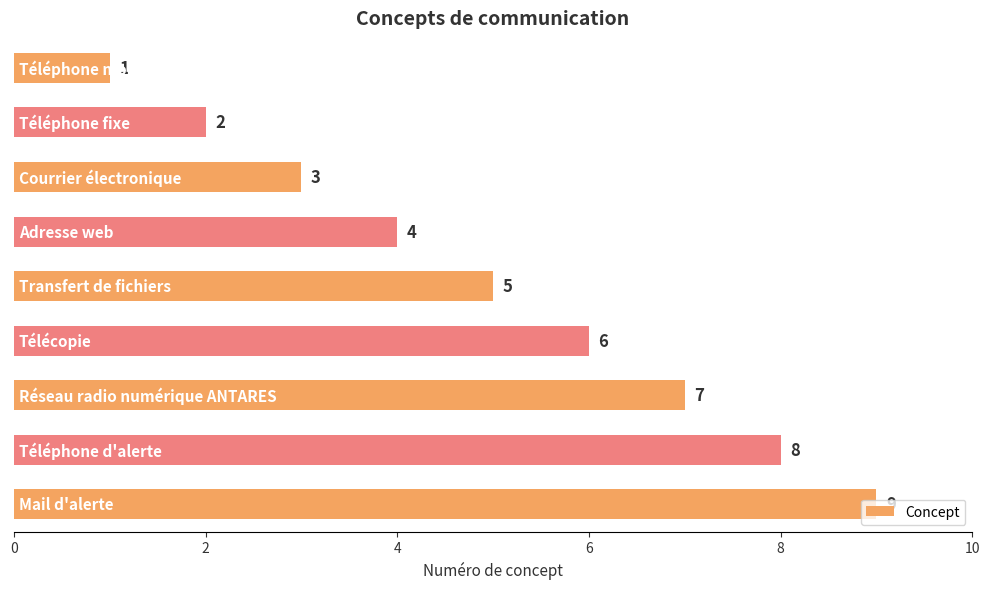

What is the greatest value displayed?

9